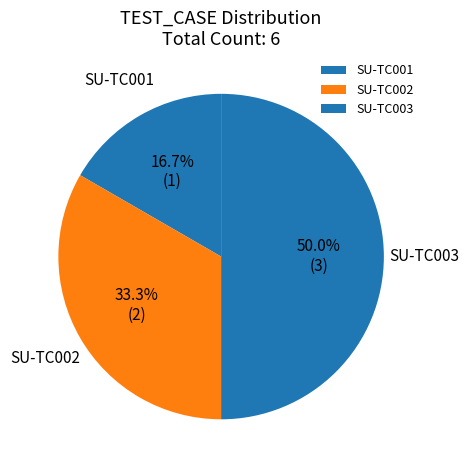

Count the number of slices in the pie.

3